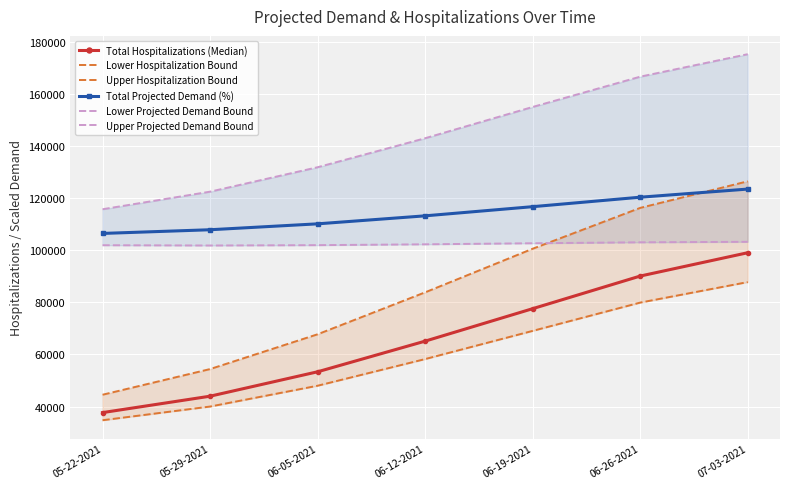

List the labels in order of Lower Projected Demand Bound value, largest first.

07-03-2021, 06-26-2021, 06-19-2021, 06-12-2021, 06-05-2021, 05-22-2021, 05-29-2021